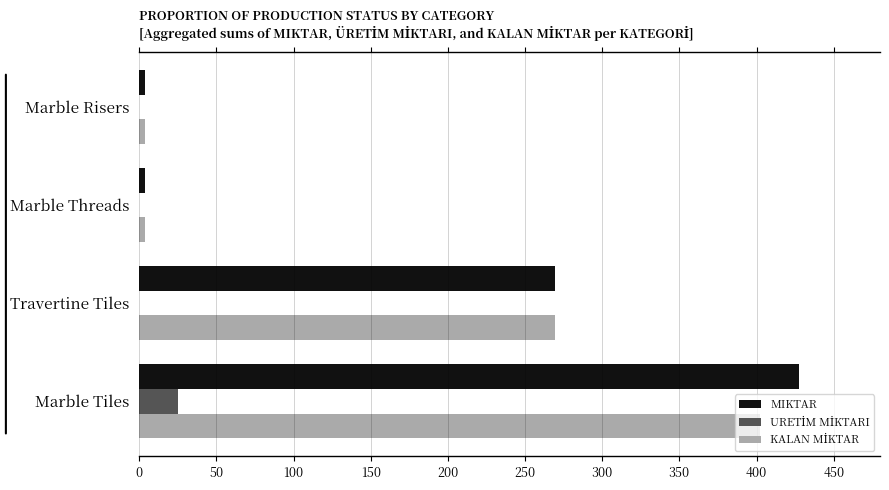

At which category is the sum across all series the highest?

Marble Tiles